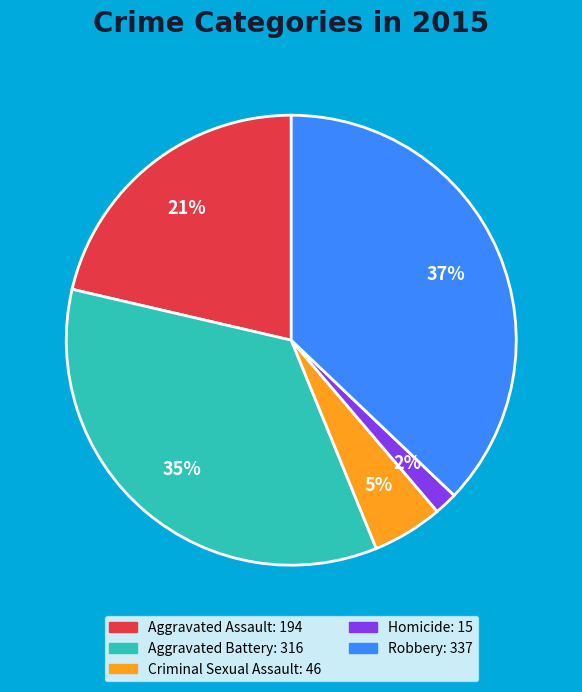

Combined, do Criminal Sexual Assault and Aggravated Assault account for over 50%?

No